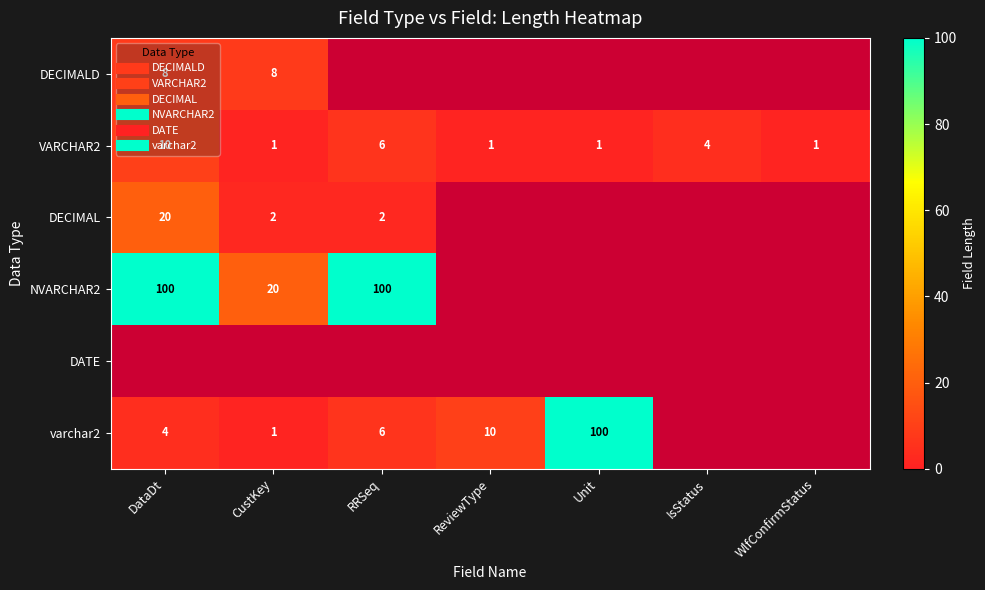

Count the number of data series in this chart.

6